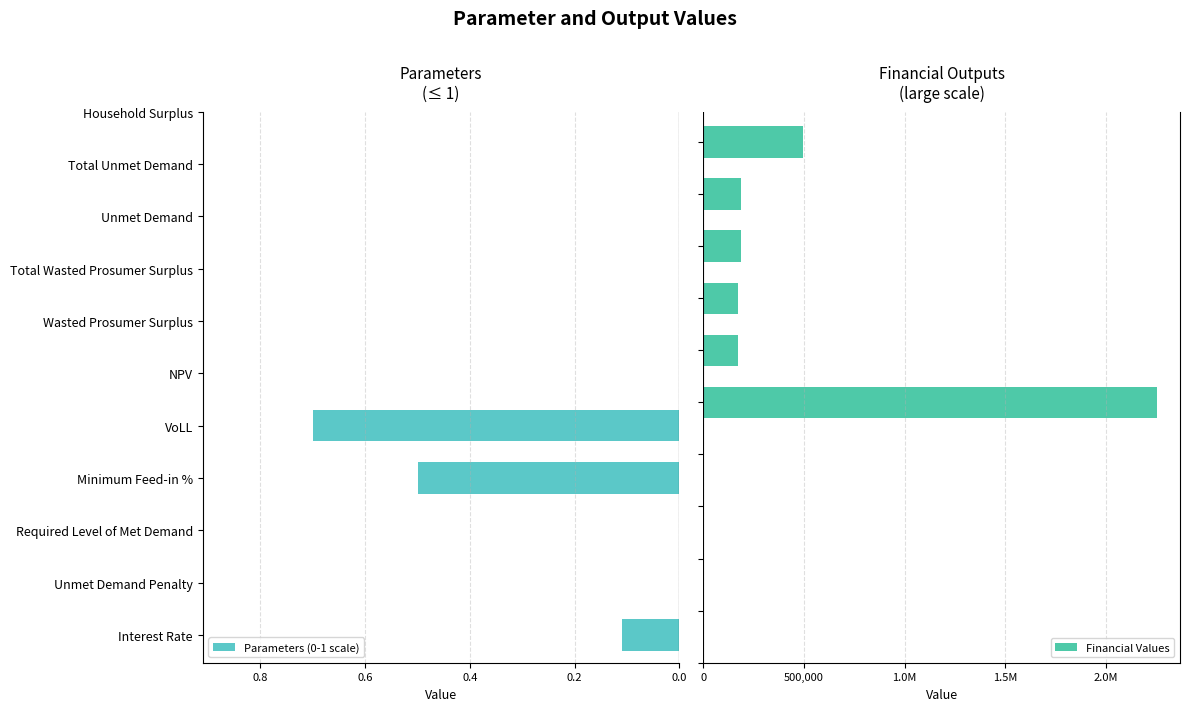

List the labels in order of value, smallest first.

Unmet Demand Penalty, Required Level of Met Demand, Interest Rate, Minimum Feed-in %, VoLL, Wasted Prosumer Surplus, Total Wasted Prosumer Surplus, Unmet Demand, Total Unmet Demand, Household Surplus, NPV